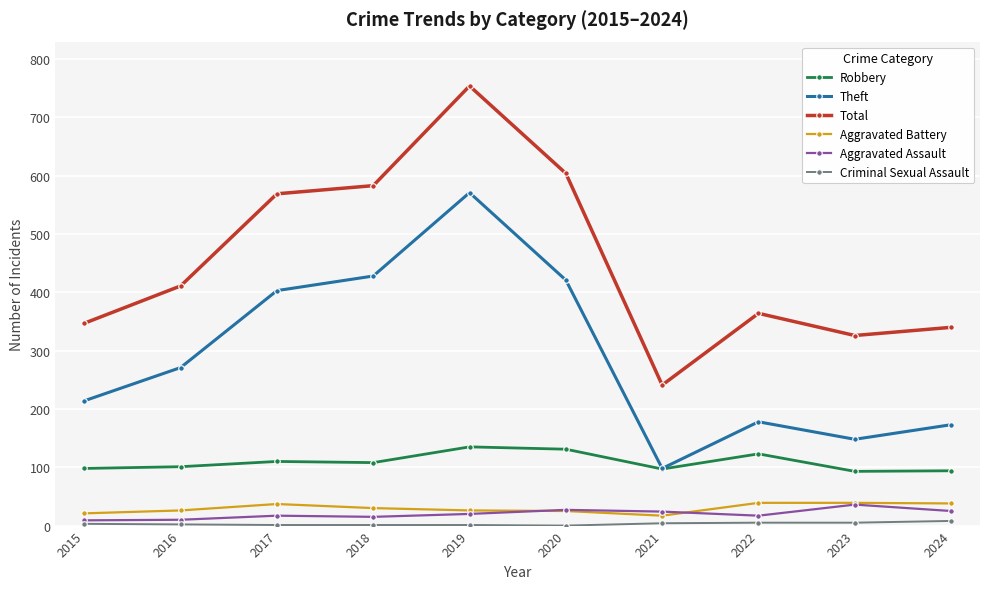

Where is the first local minimum for Theft?

2021